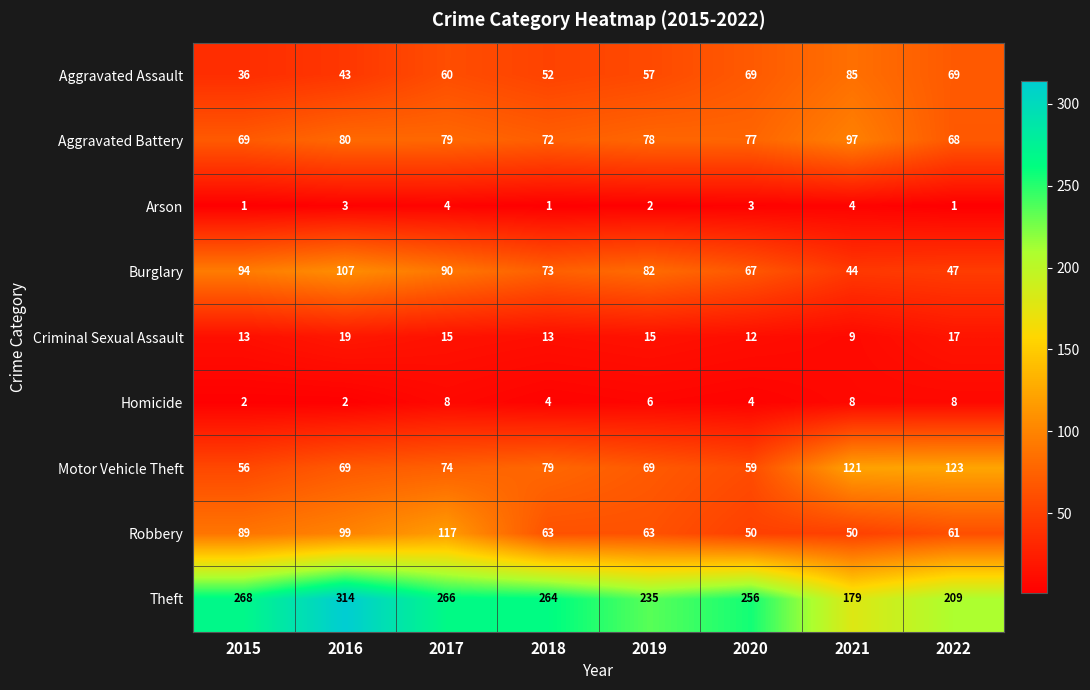

Where is Motor Vehicle Theft nearest to the value 89?

2018